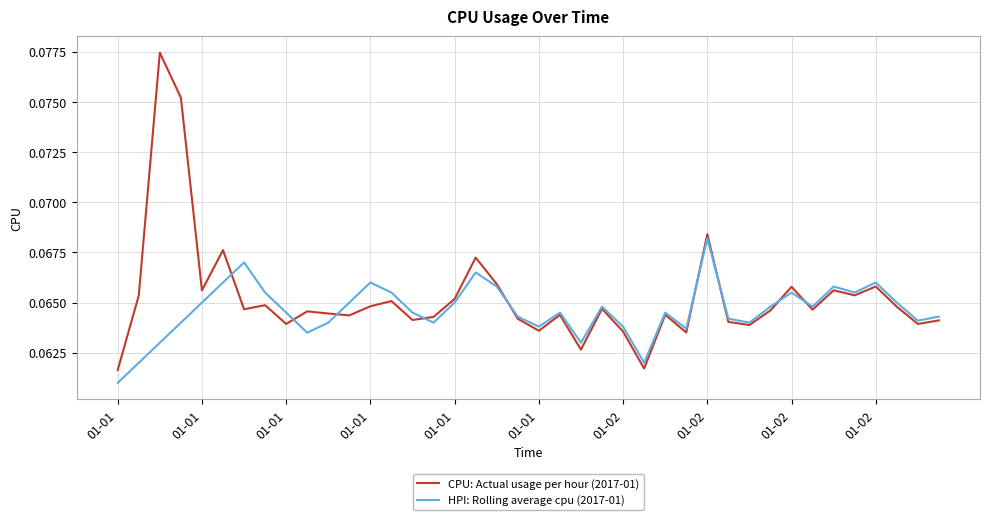

Which series has the widest spread of values?

CPU: Actual usage per hour (2017-01)